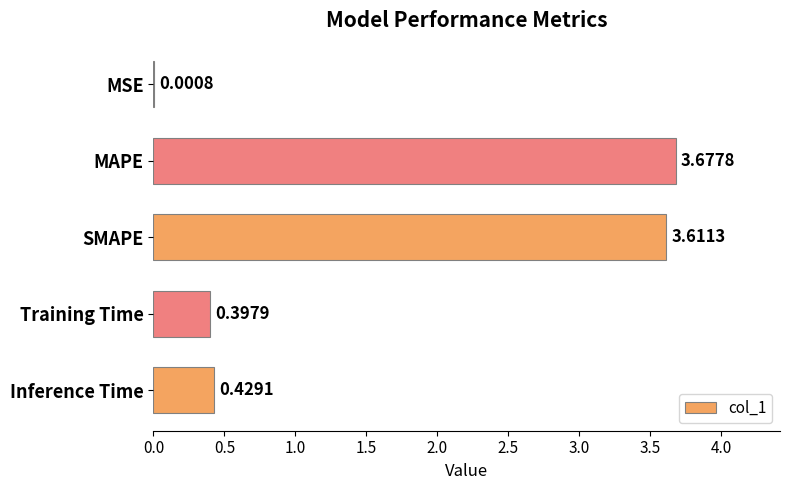

At which category does the chart reach its peak across all series?

MAPE